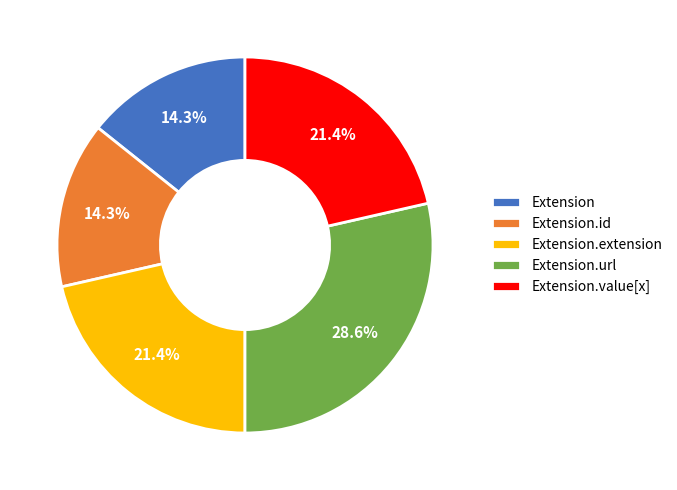

Which category has the biggest portion of the pie?

Extension.url